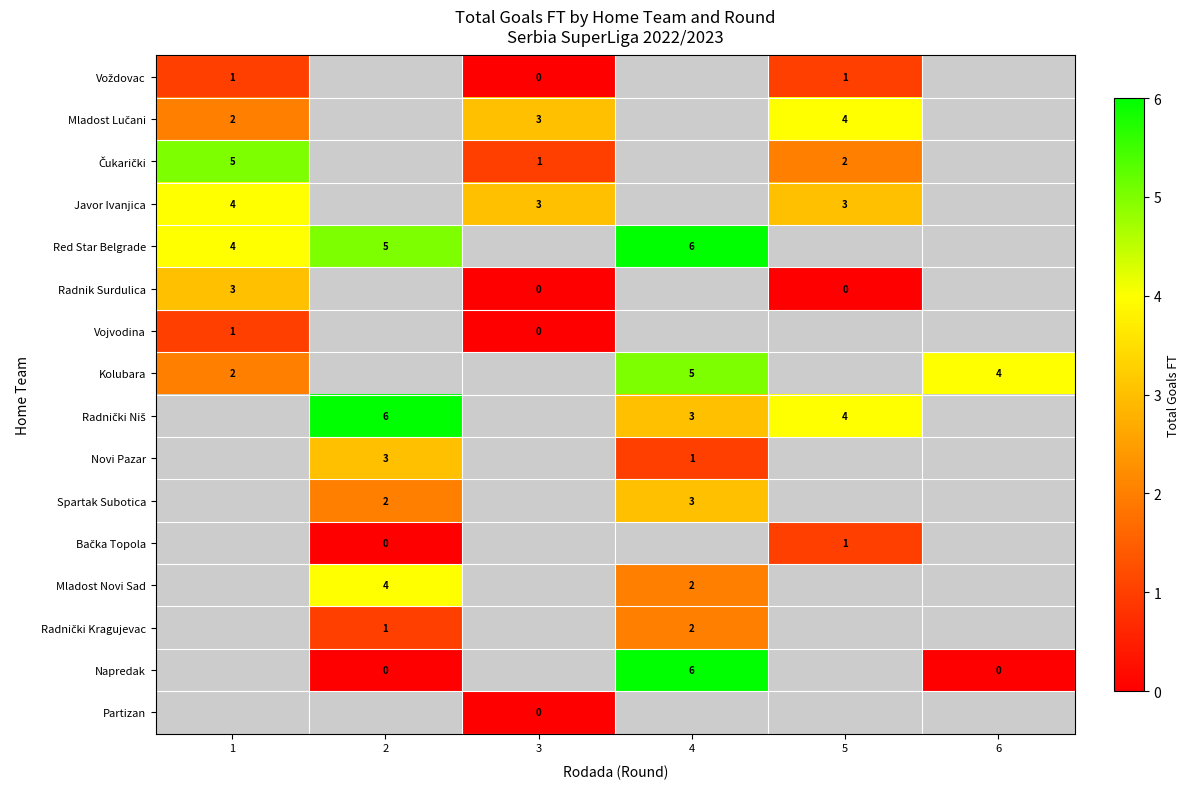

At how many categories does at least one series exceed 4?

3